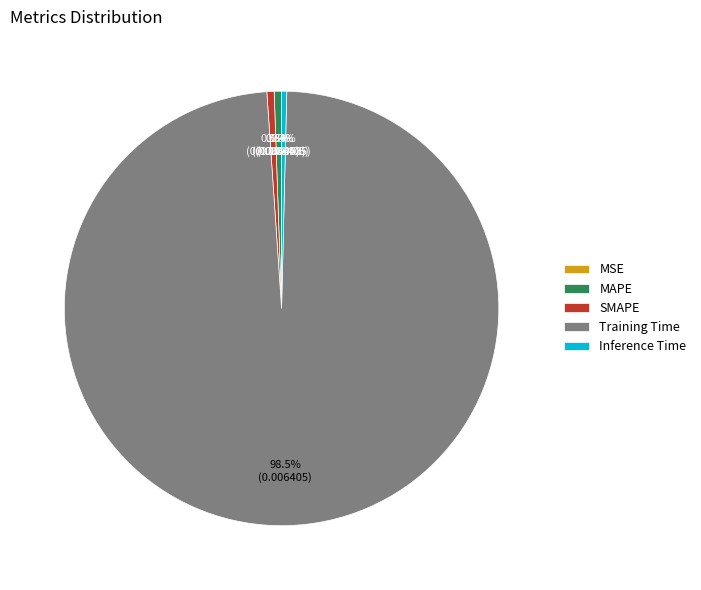

Does any single category account for the majority?

Yes